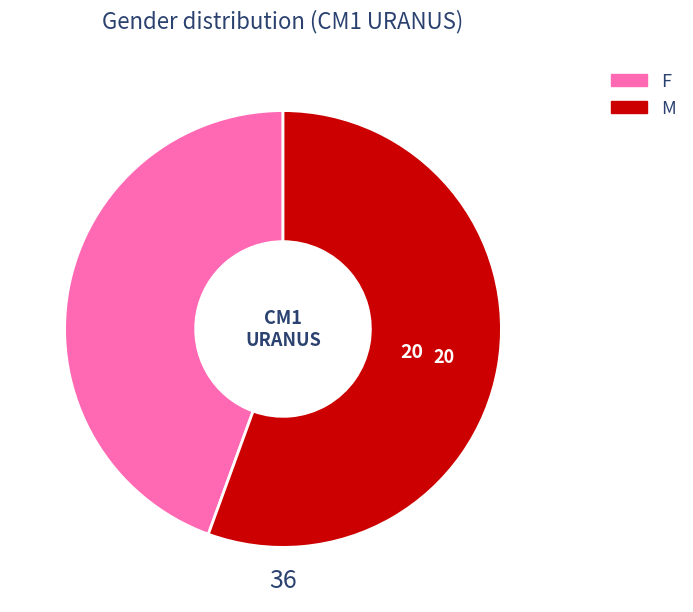

Is there a majority slice in this chart?

Yes